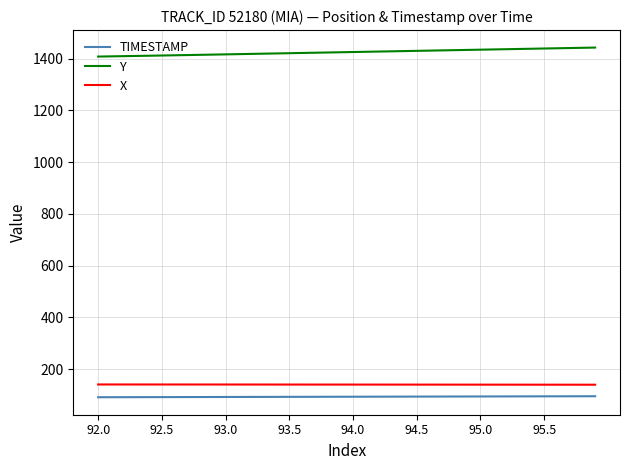

What is the maximum value shown in the chart?

1442.5